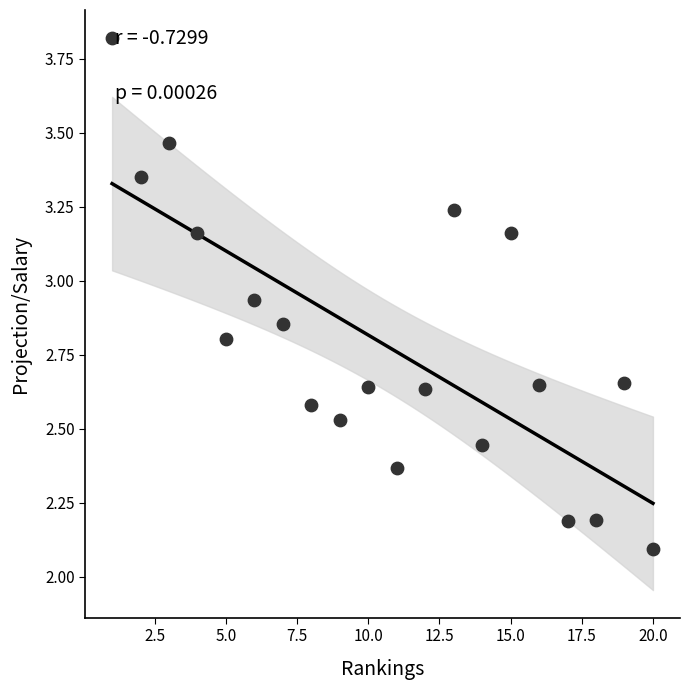

What is the range of Y values (max minus min)?

1.7